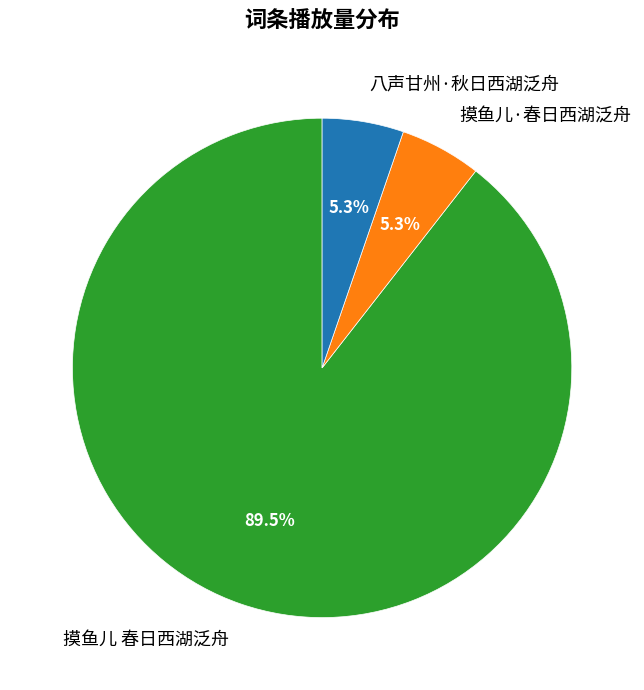

The 八声甘州·秋日西湖泛舟 slice represents 5% of the pie. True or false?

True